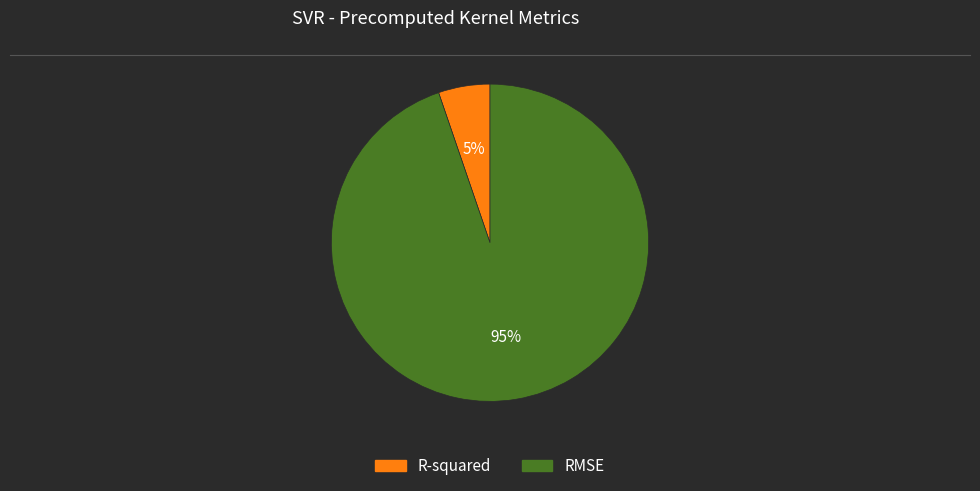

What is the ratio of the value at R-squared to the value at RMSE?

0.1